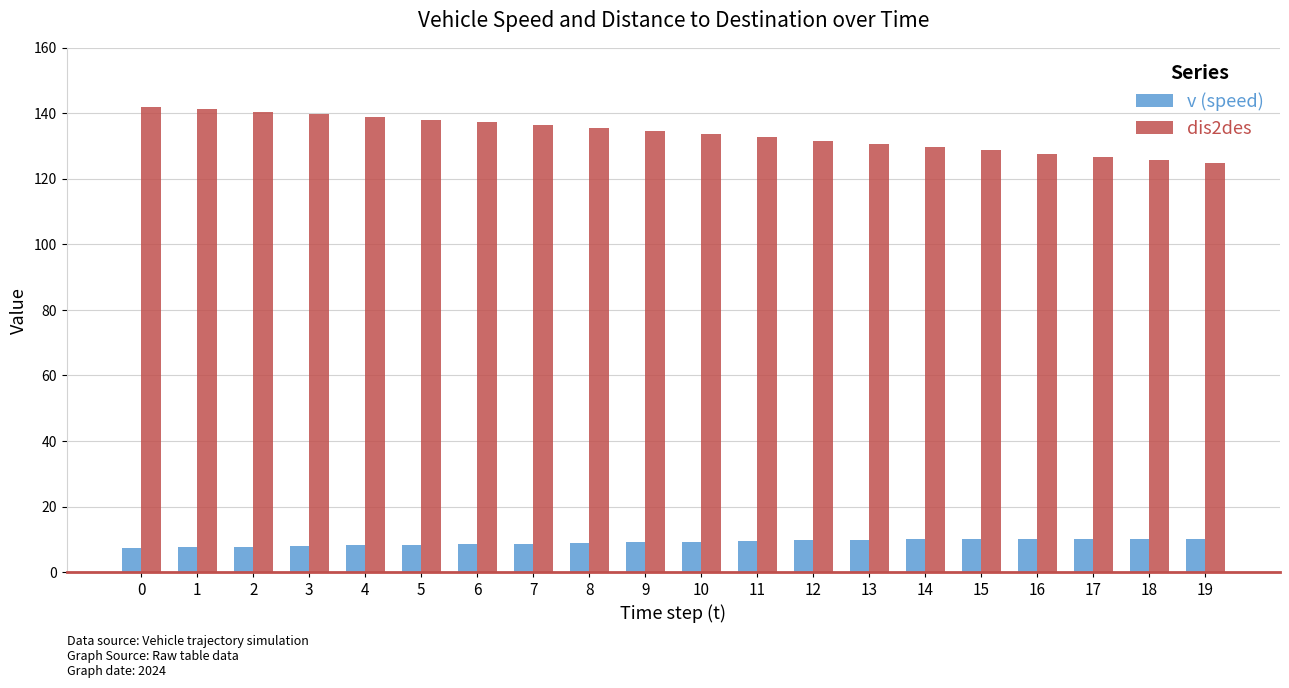

The value of dis2des at 19 is 124.6. True or false?

True